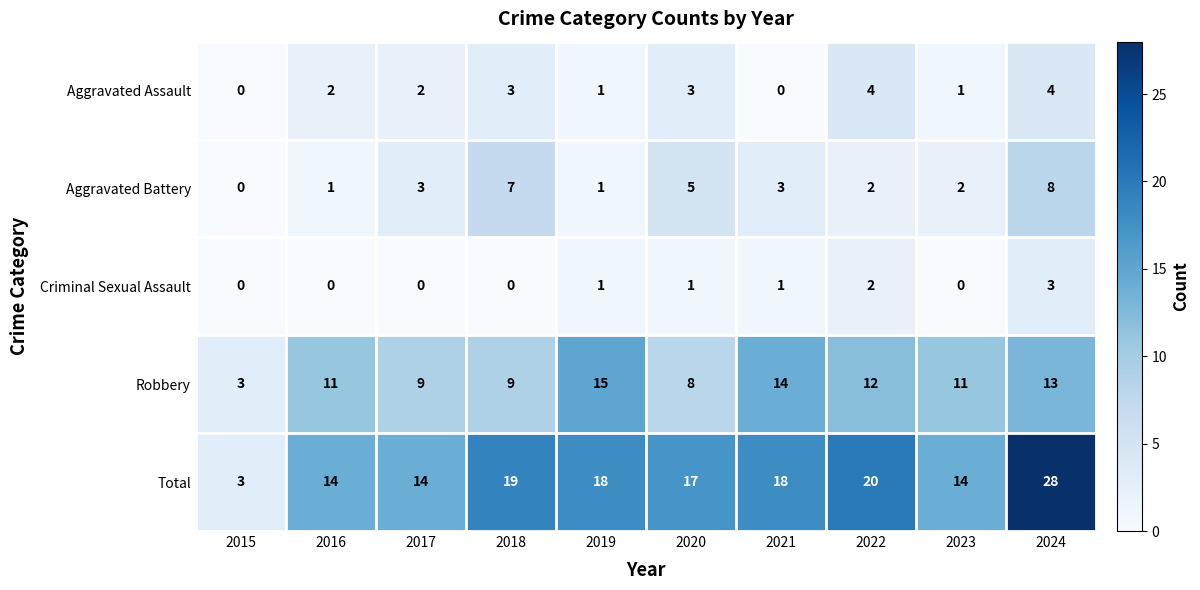

Is it true that Robbery equals 15 at 2017?

False